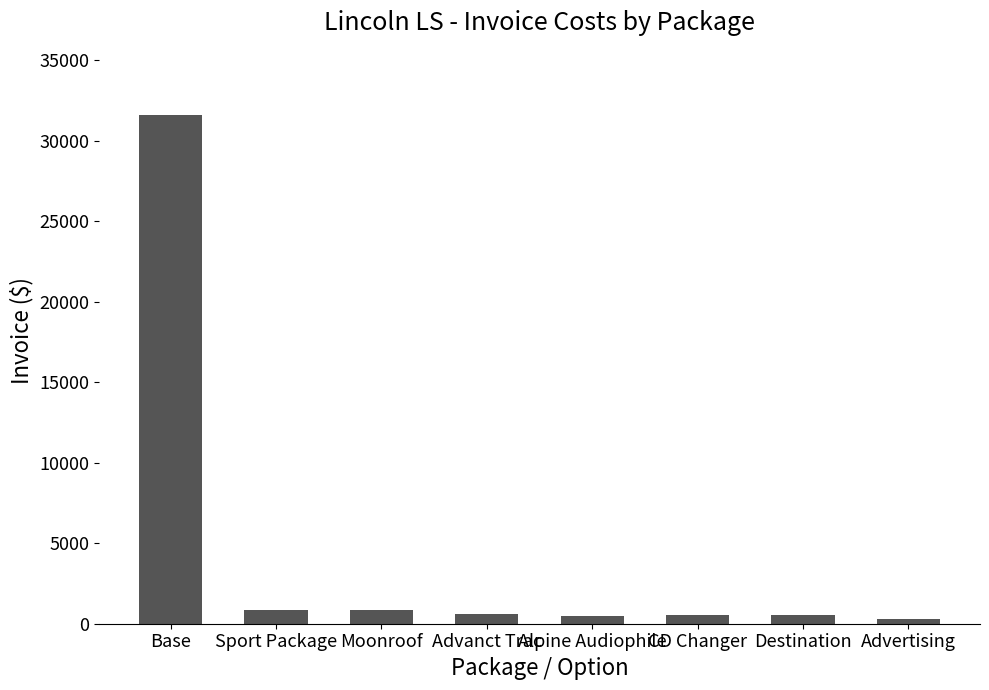

The chart shows a value of 860 at Sport Package. True or false?

True